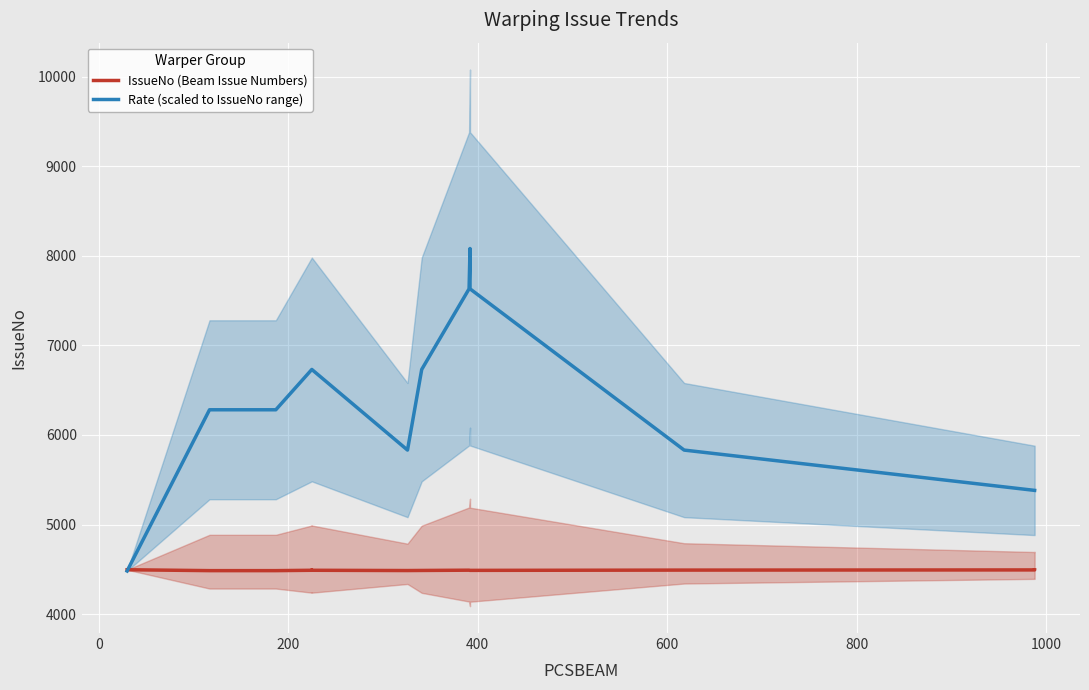

Which series has the largest total across all categories?

Rate (scaled to IssueNo range)